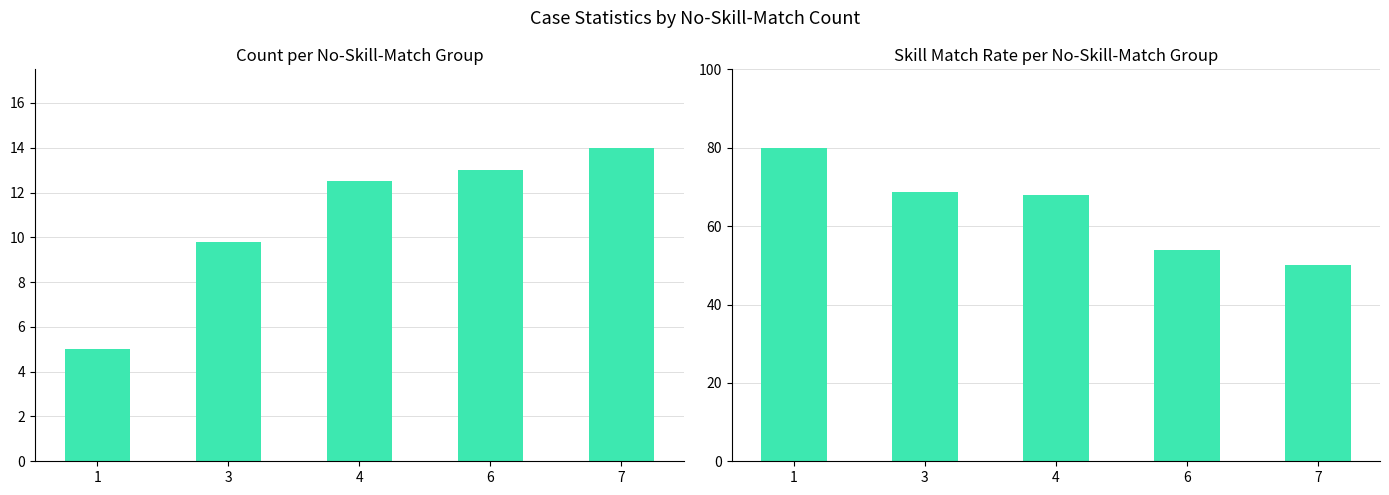

At how many categories does at least one series exceed 24?

5